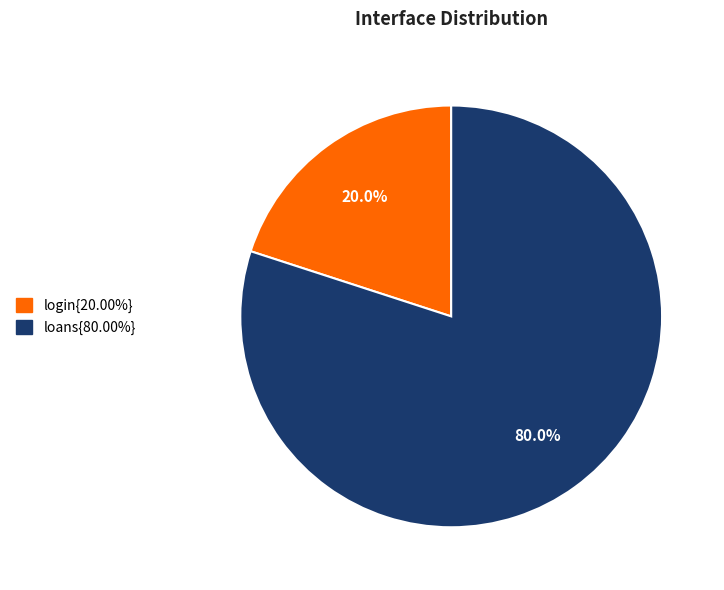

How many slices are in this pie chart?

2